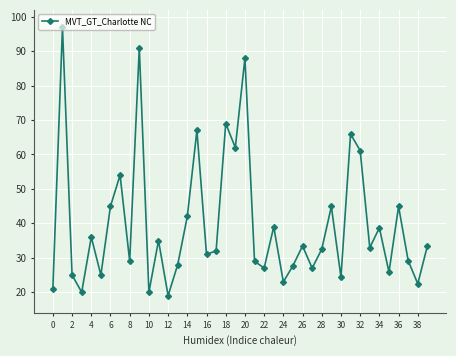

What is the smallest value displayed?

19.0